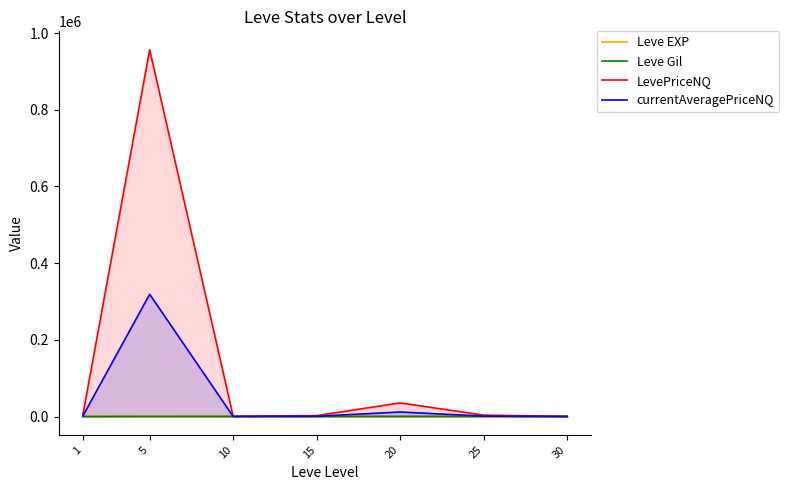

True or false: Leve EXP and LevePriceNQ cross at least once.

False